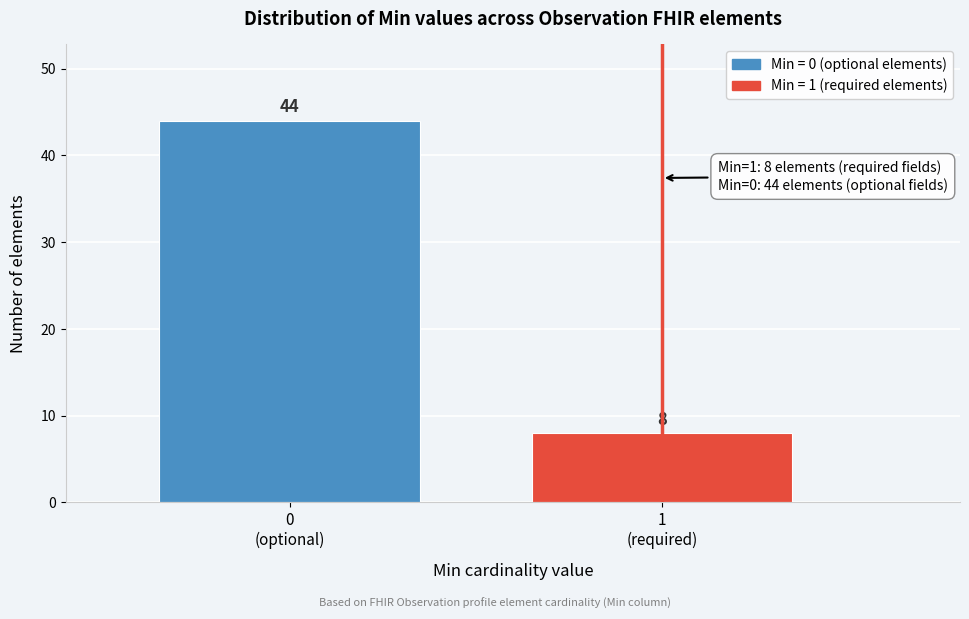

Reading left to right, transcribe all the data shown in this chart.

44	8